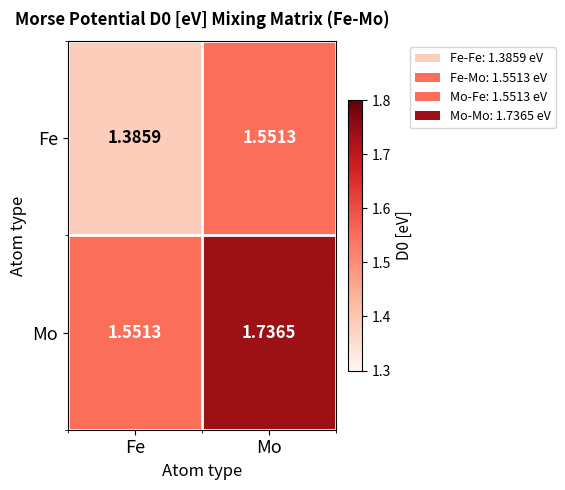

Which series has the largest total across all categories?

Mo